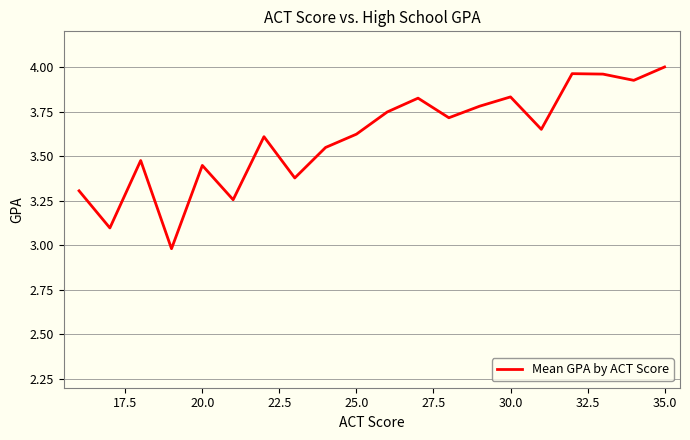

What is the minimum value shown in the chart?

3.0